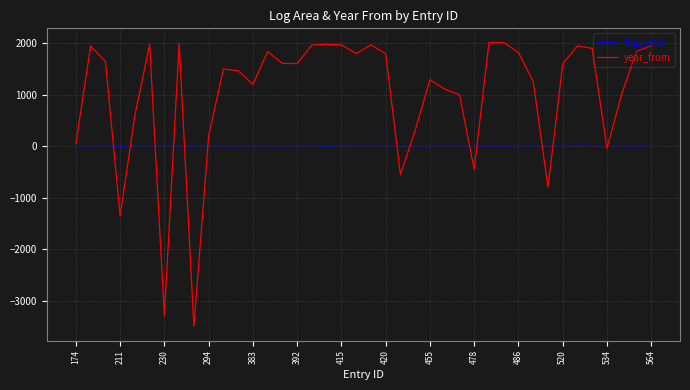

Which series has the widest spread of values?

year_from